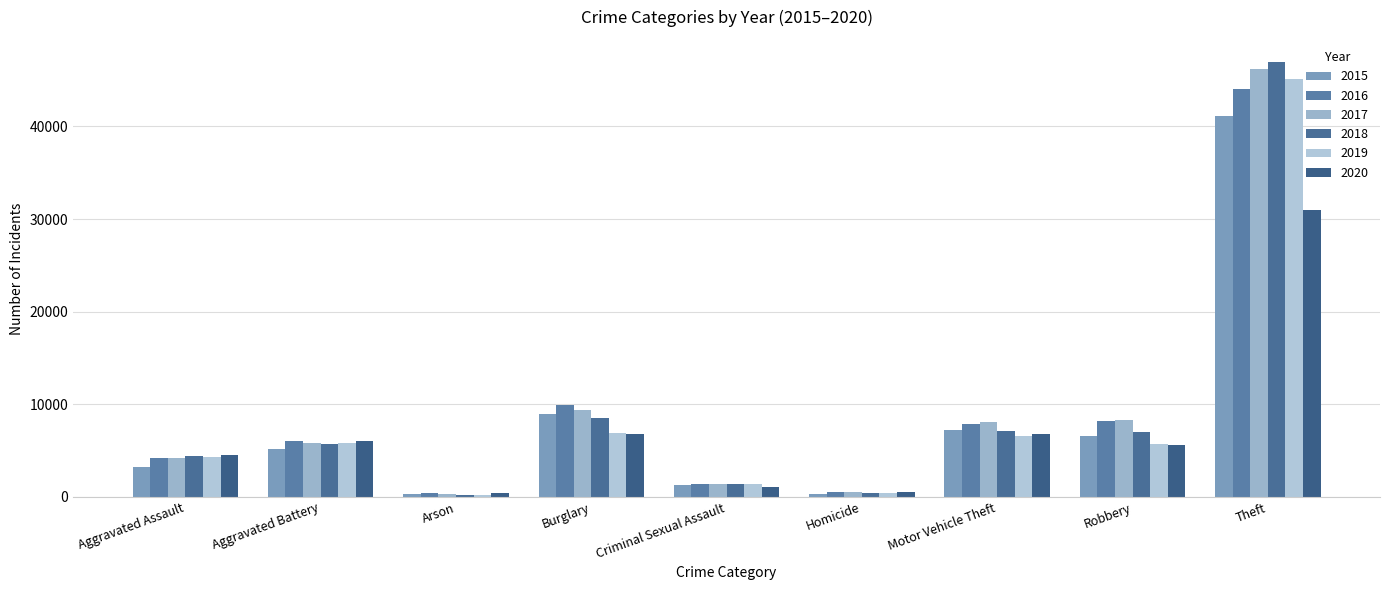

The value of 2018 at Robbery is 4288. True or false?

False